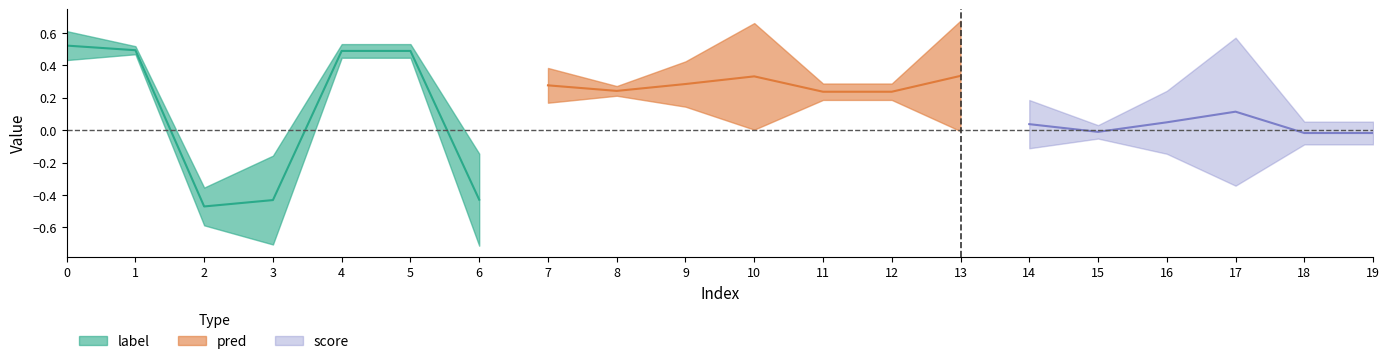

Does the chart display data point markers on the line(s)?

No